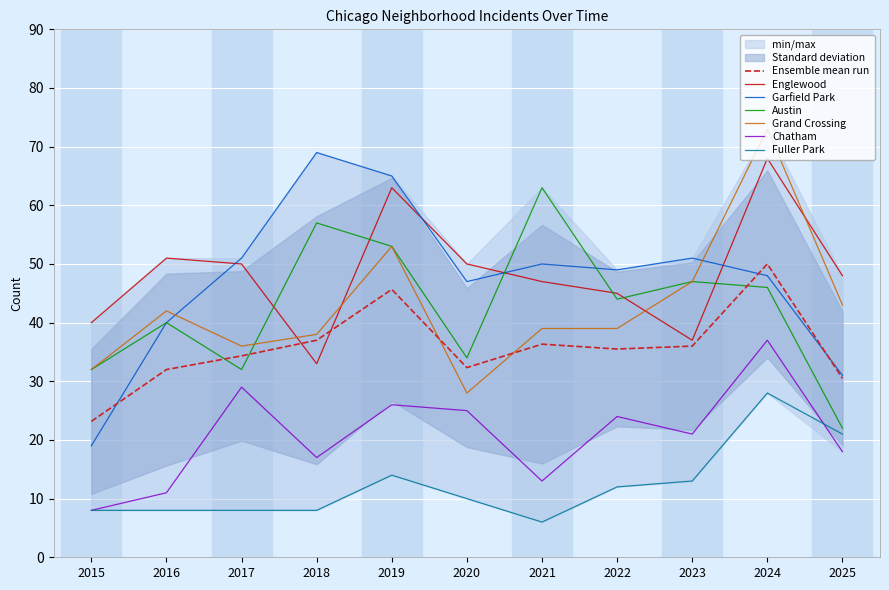

True or false: Fuller Park has a value of 14 at 2019.

True